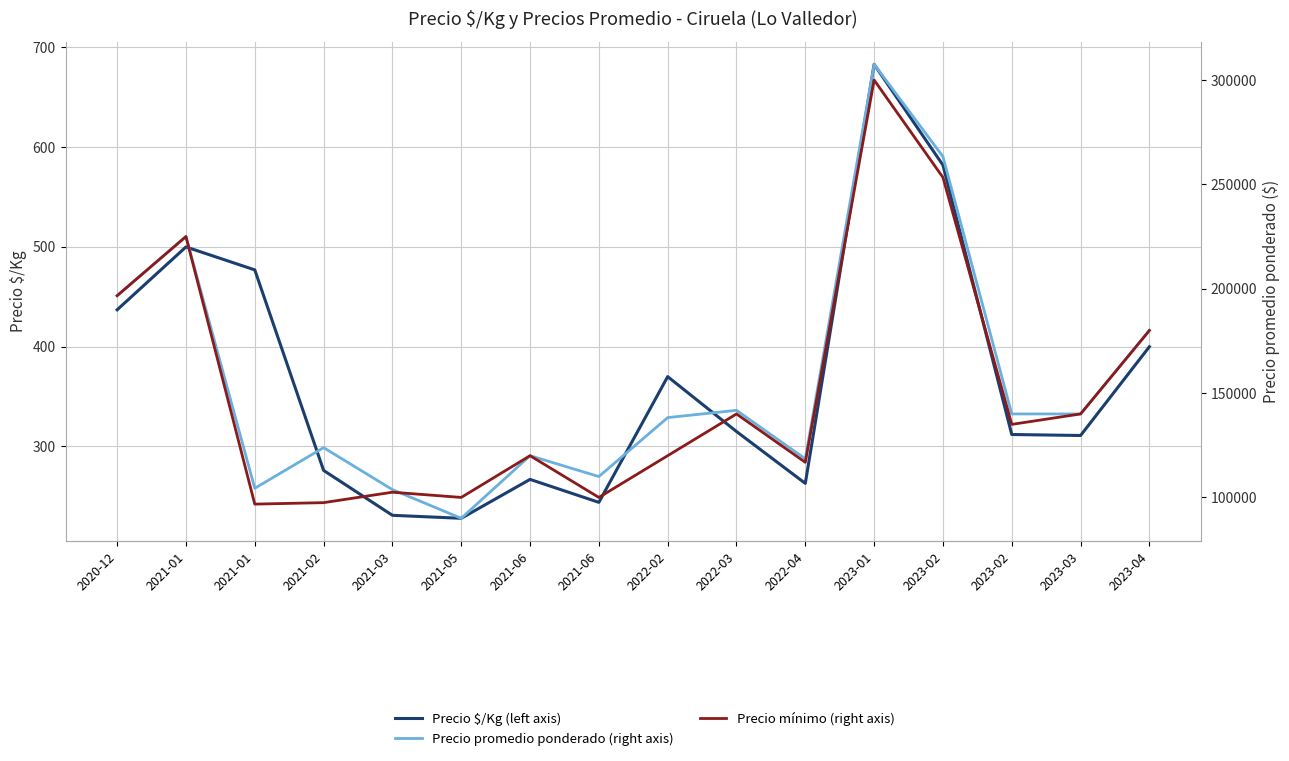

At which label does Precio mínimo (right axis) reach its peak?

2023-01